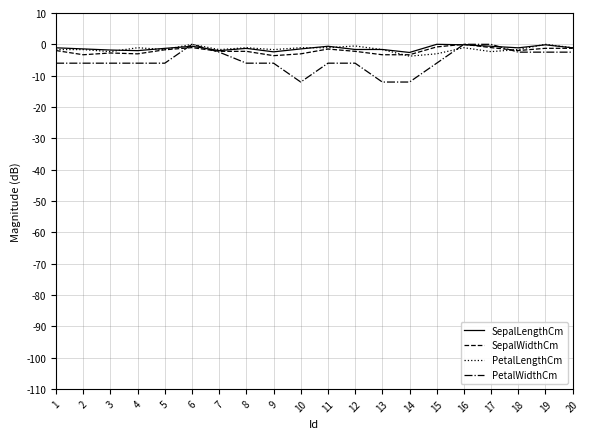

Which series has the largest range (max minus min)?

PetalWidthCm